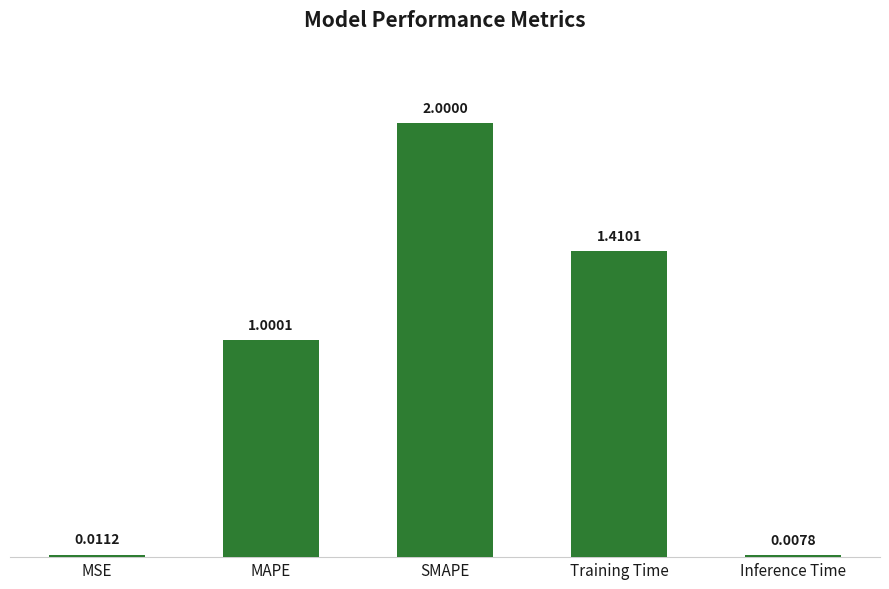

What is the sum of all values?

4.4